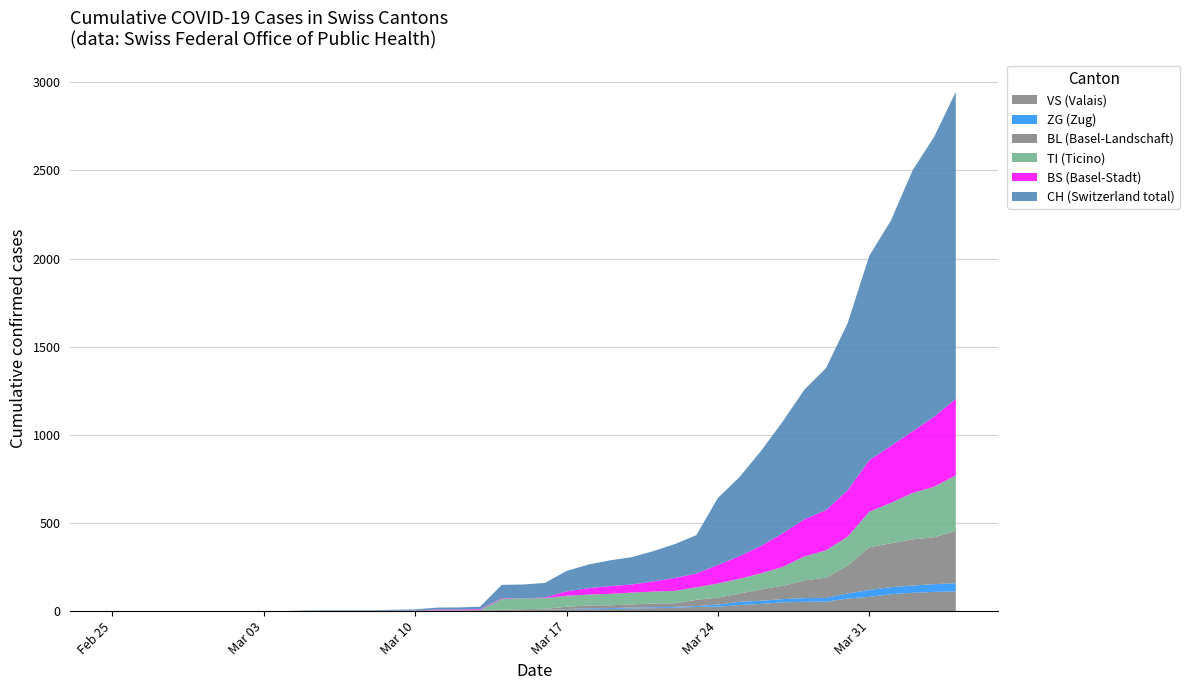

Reading left to right, what are all the values shown in this chart?

VS: 0=0	1=0	2=0	3=0	4=0	5=0	6=0	7=0	8=0	9=2	10=2	11=2	12=2	13=2	14=2	15=3	16=3	17=5	18=6	19=6	20=8	21=11	22=11	23=12	24=15	25=17	26=19	27=24	28=25	29=35	30=41	31=50	32=53	33=54	34=71	35=81	36=96	37=104	38=109	39=112
ZG: 0=0	1=0	2=0	3=0	4=0	5=0	6=0	7=0	8=0	9=0	10=0	11=0	12=0	13=0	14=0	15=0	16=0	17=0	18=0	19=0	20=0	21=1	22=5	23=5	24=5	25=5	26=5	27=5	28=12	29=18	30=18	31=18	32=21	33=21	34=29	35=39	36=40	37=41	38=44	39=46
BL: 0=0	1=0	2=0	3=0	4=0	5=0	6=0	7=0	8=0	9=0	10=0	11=0	12=0	13=1	14=2	15=2	16=2	17=2	18=2	19=5	20=5	21=13	22=16	23=16	24=18	25=21	26=21	27=35	28=40	29=46	30=65	31=76	32=100	33=115	34=158	35=242	36=249	37=262	38=266	39=298
TI: 0=0	1=0	2=0	3=0	4=0	5=0	6=0	7=0	8=0	9=0	10=0	11=0	12=0	13=0	14=0	15=0	16=0	17=0	18=61	19=61	20=61	21=62	22=62	23=65	24=67	25=68	26=70	27=71	28=80	29=85	30=91	31=107	32=136	33=155	34=165	35=202	36=229	37=263	38=287	39=314
BS: 0=0	1=0	2=0	3=0	4=0	5=0	6=0	7=0	8=0	9=0	10=0	11=0	12=0	13=0	14=0	15=4	16=4	17=4	18=4	19=0	20=4	21=25	22=36	23=44	24=46	25=57	26=73	27=78	28=105	29=128	30=155	31=191	32=211	33=228	34=263	35=292	36=323	37=350	38=397	39=434
CH: 0=0	1=0	2=0	3=0	4=0	5=0	6=0	7=0	8=0	9=2	10=3	11=3	12=3	13=5	14=6	15=11	16=12	17=14	18=76	19=79	20=82	21=116	22=134	23=146	24=155	25=172	26=192	27=218	28=380	29=449	30=540	31=634	32=736	33=806	34=948	35=1160	36=1279	37=1480	38=1588	39=1742